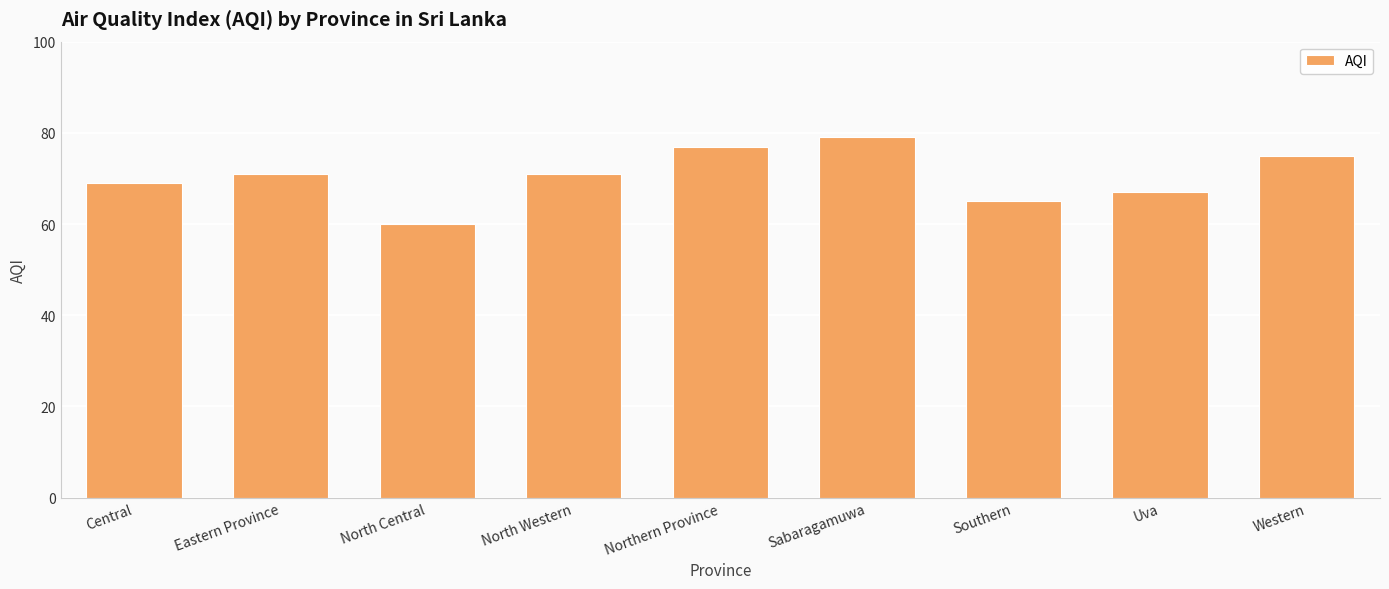

Count the values in the range 67 to 75.

5